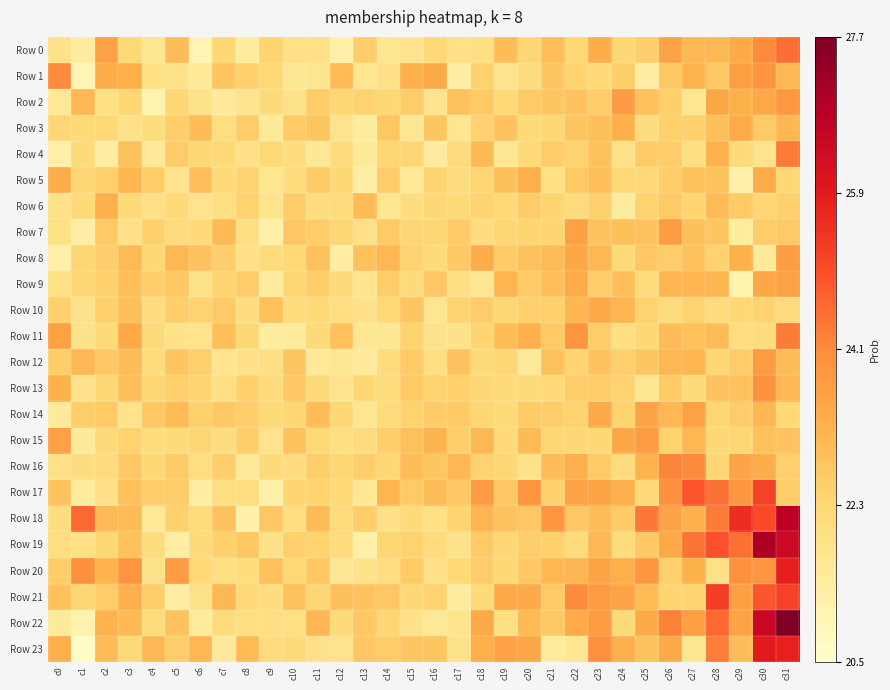

Which series has the largest total across all categories?

Row 18